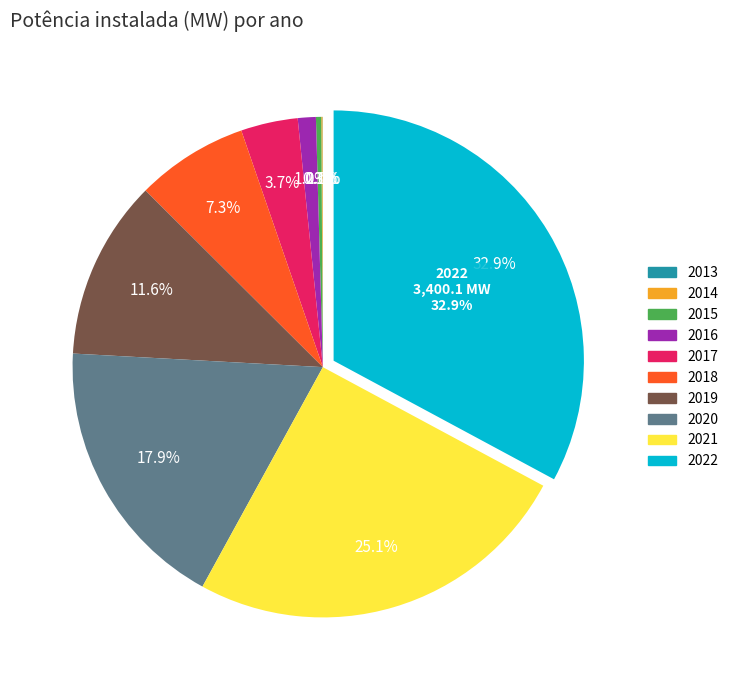

The 2013 slice represents 0% of the pie. True or false?

True